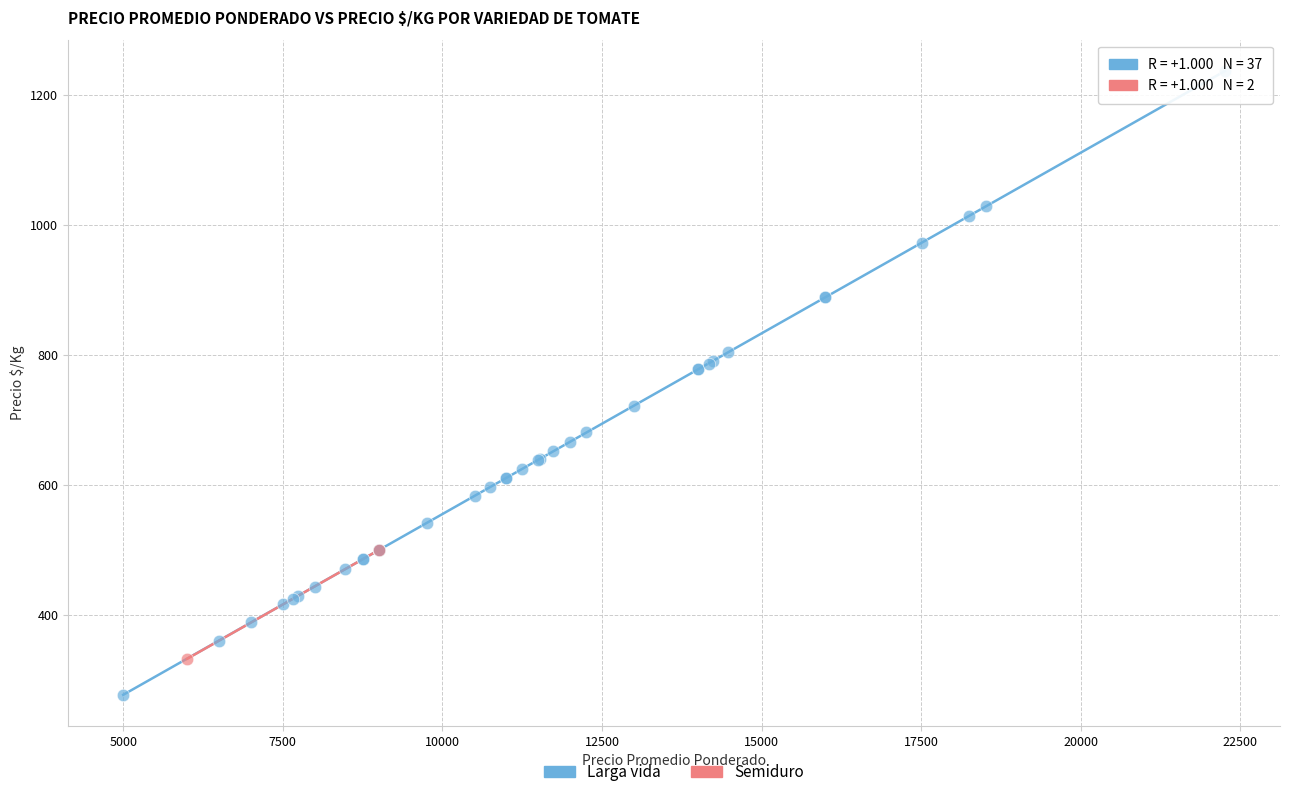

What are all the series names shown in the legend?

Larga vida, Semiduro